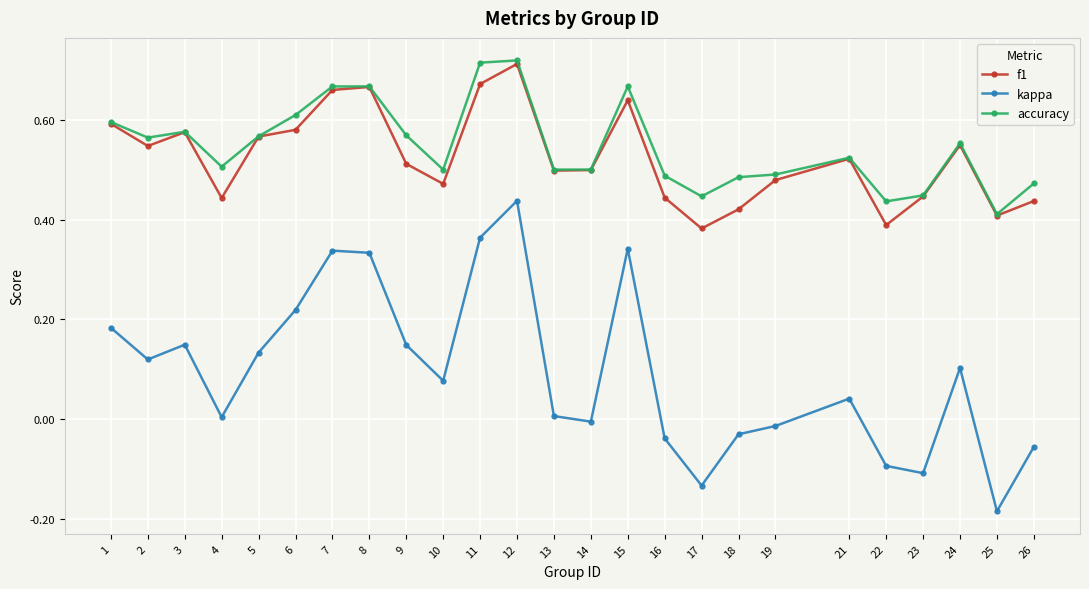

Which series has the largest range (max minus min)?

kappa